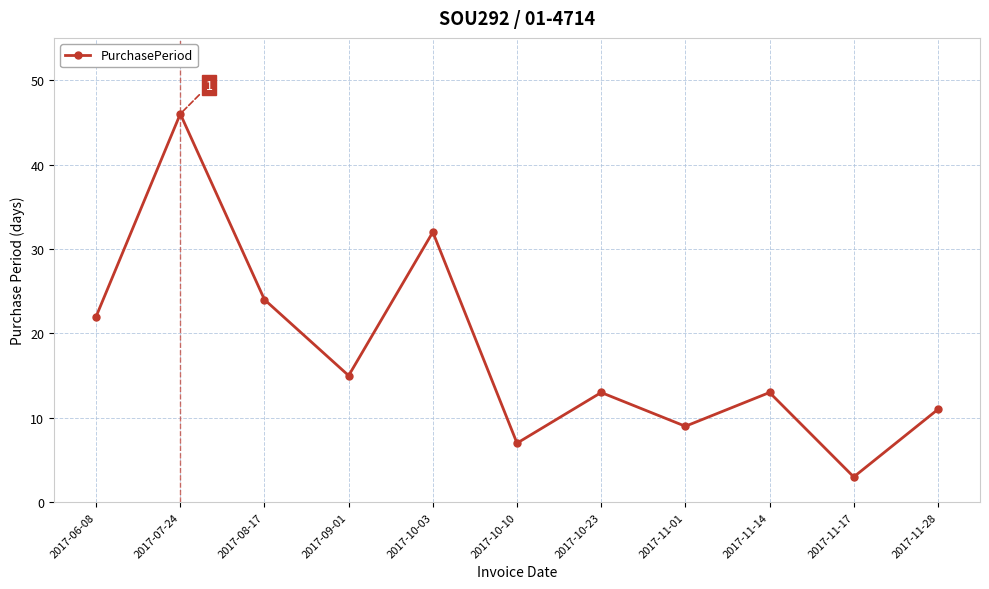

Count the number of data series in this chart.

1